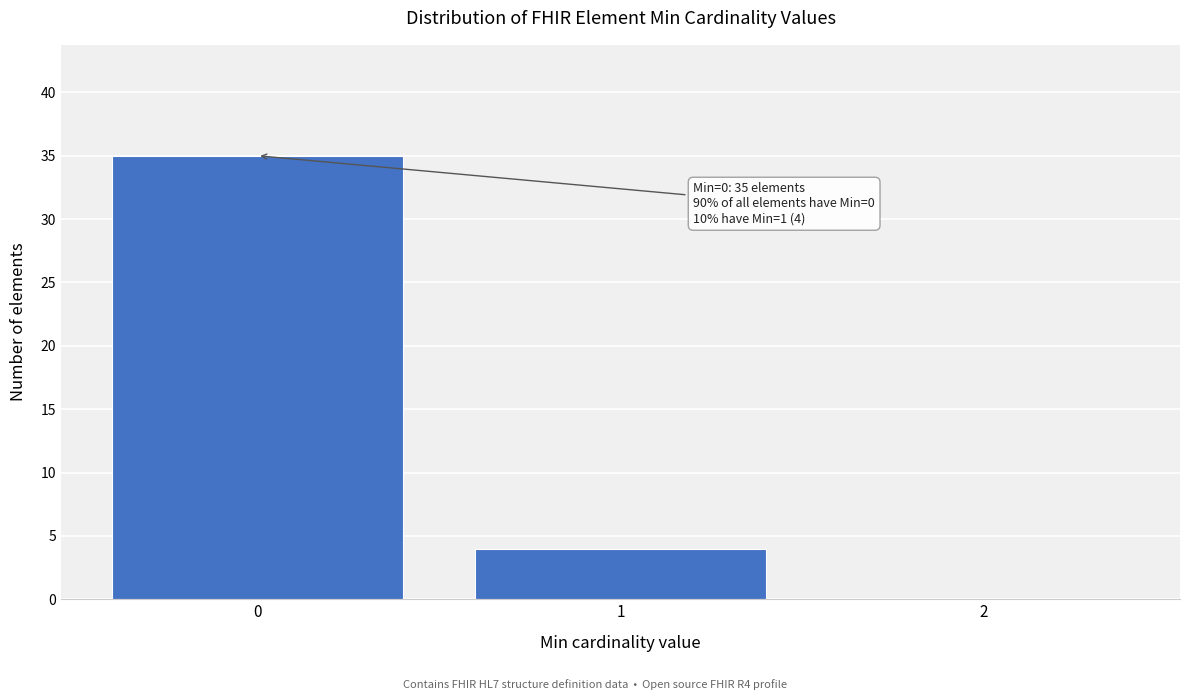

Over which range of the x-axis is the bar tallest?

-0.5 to 0.5